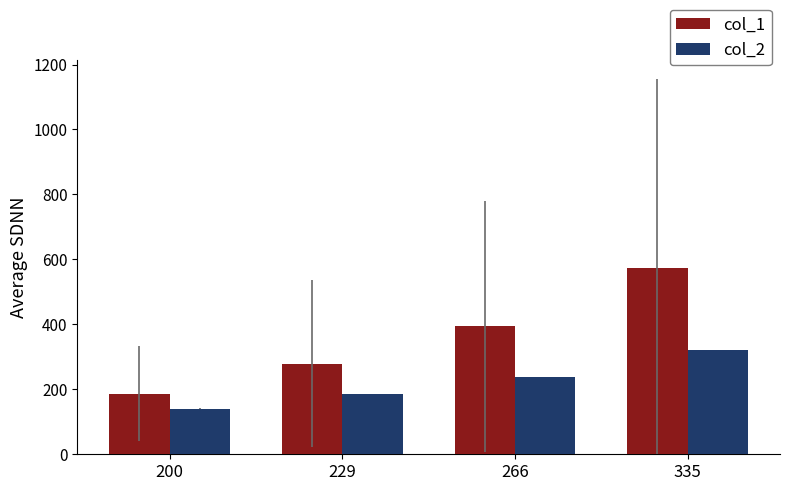

Count the number of categories in the chart.

4